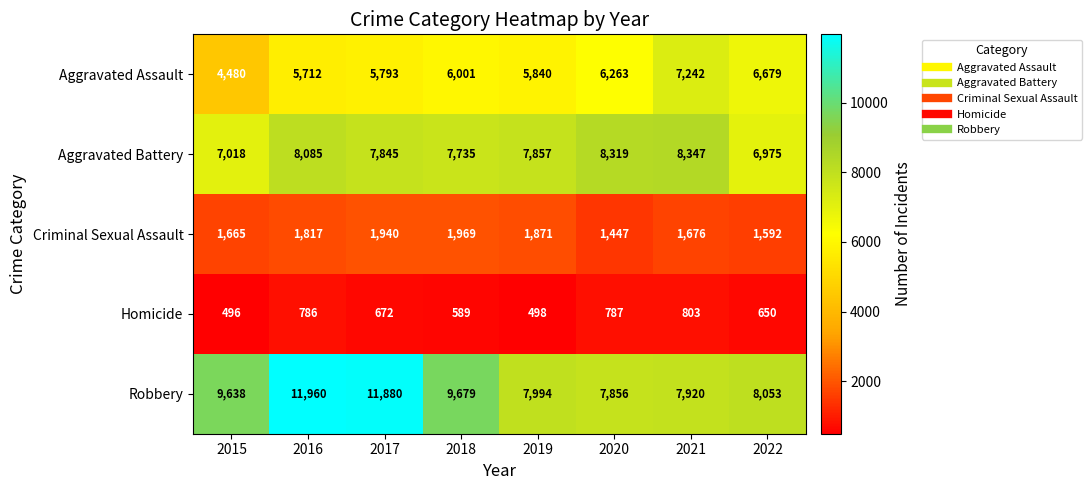

The Homicide series shows 650 at 2022. True or false?

True